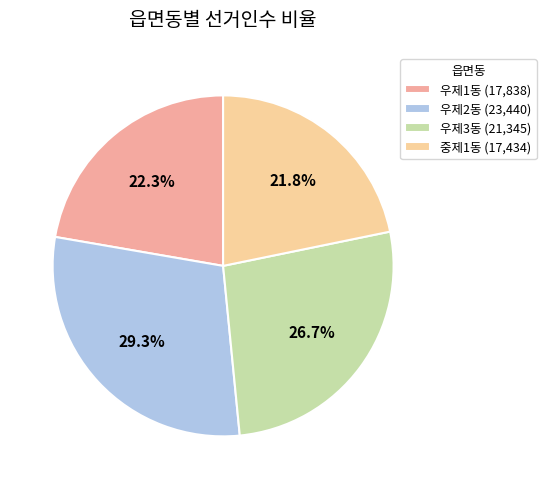

Does 중제1동 represent more than half of the total?

No